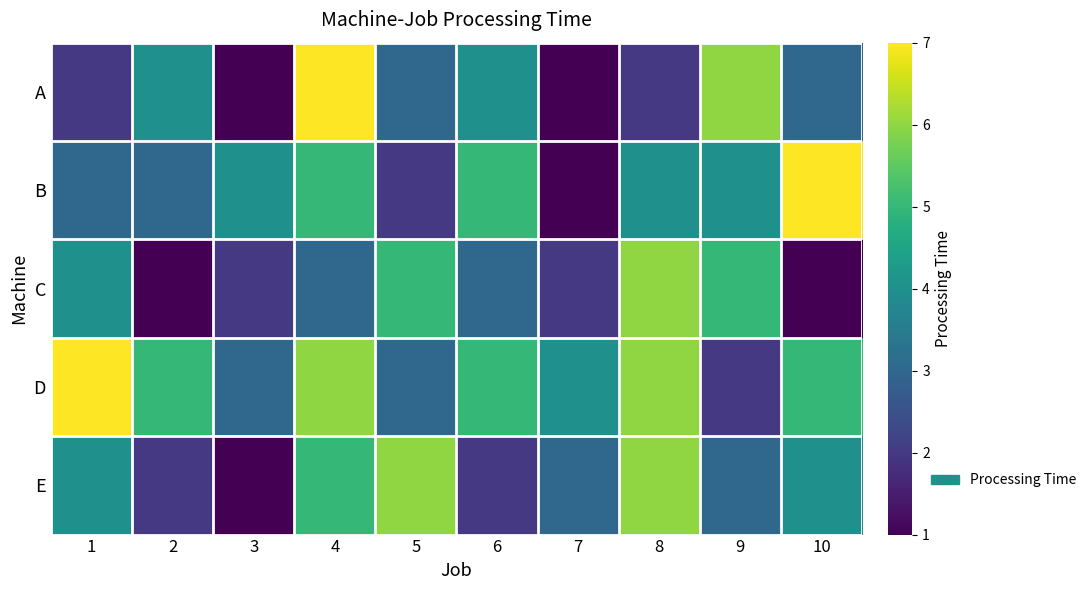

Which label corresponds to the smallest value in the chart?

3